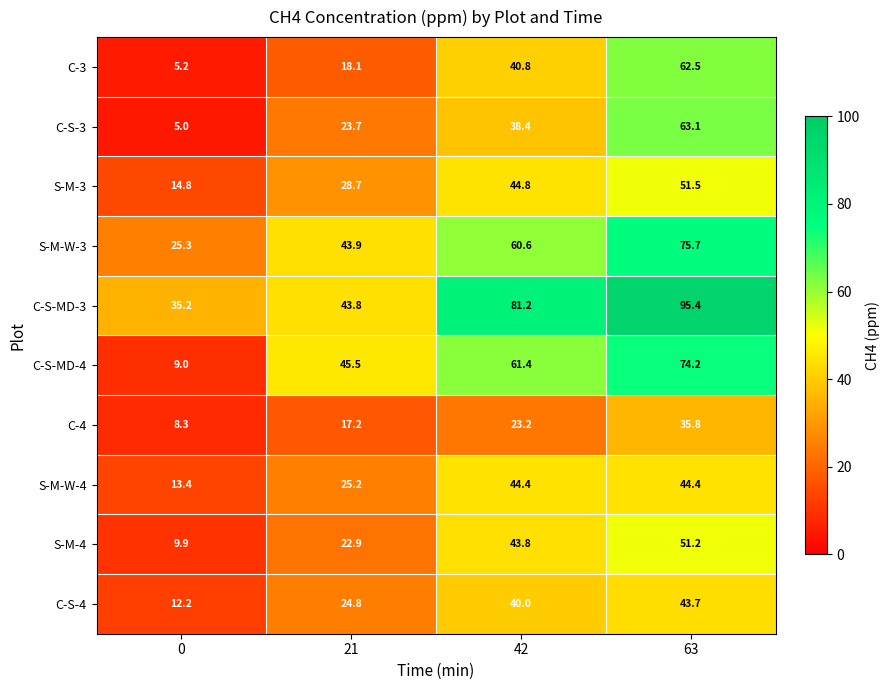

What is the greatest value displayed?

95.4